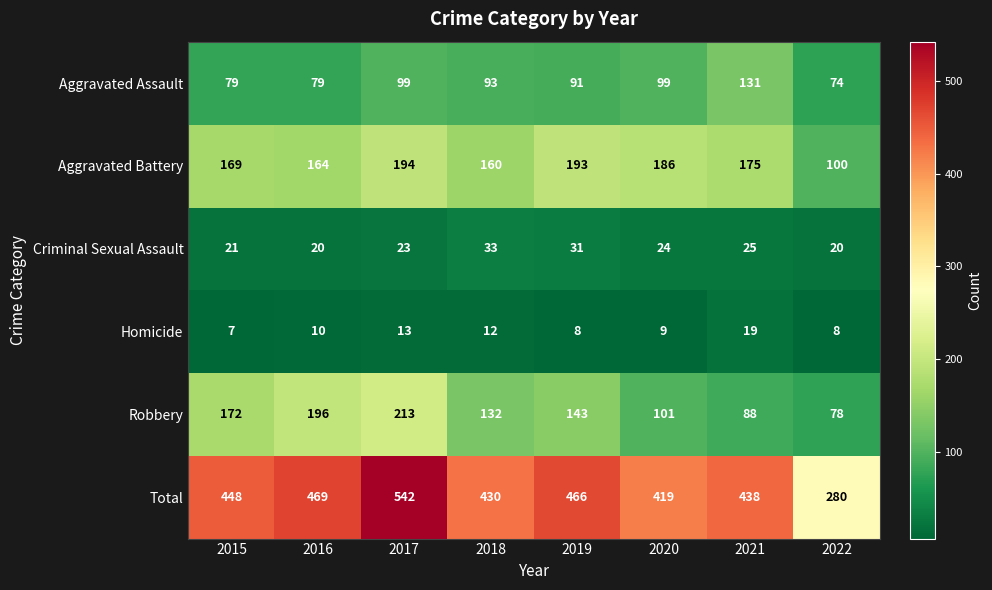

How many distinct data groups are displayed?

6